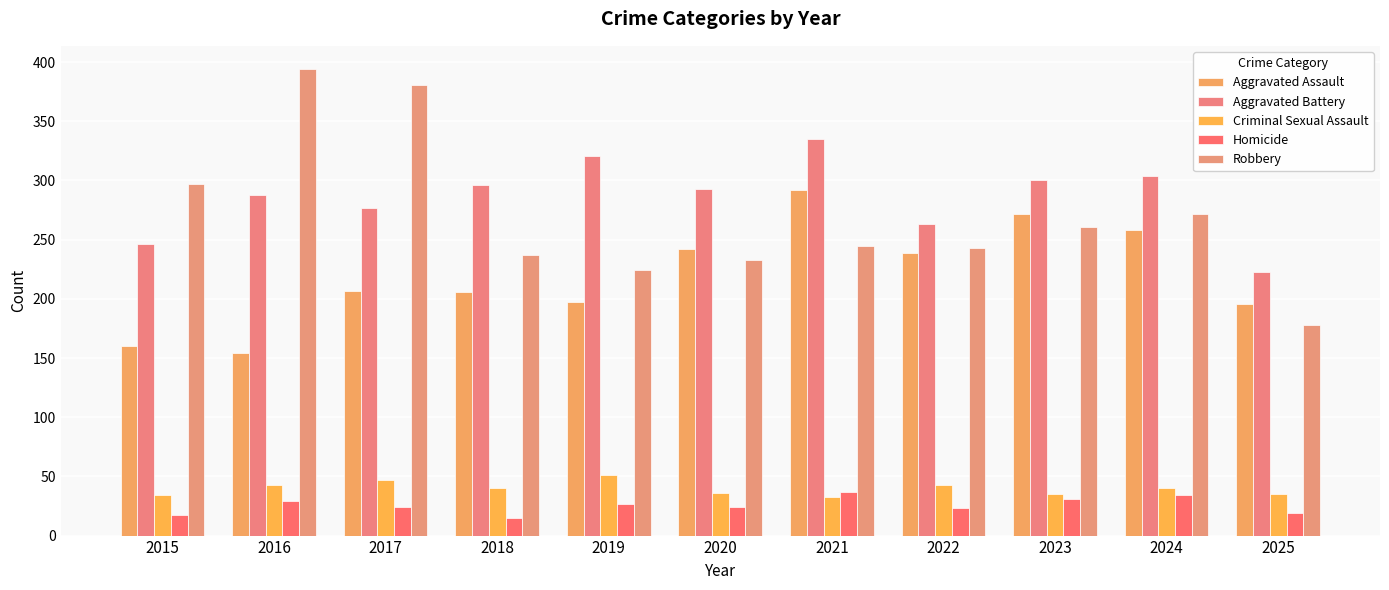

At which category does the chart reach its peak across all series?

2016